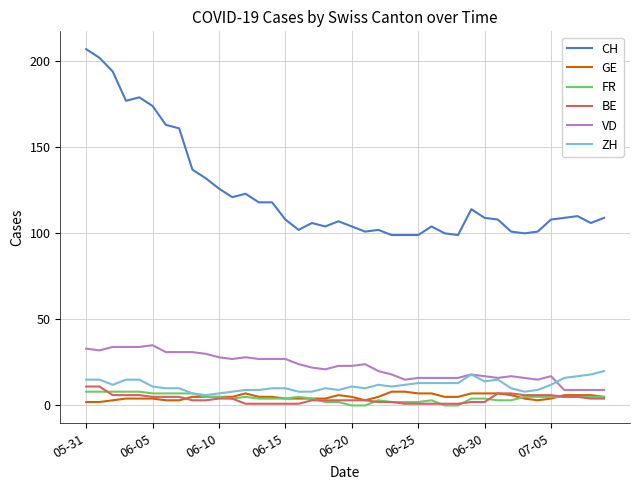

Which series has the largest total across all categories?

CH